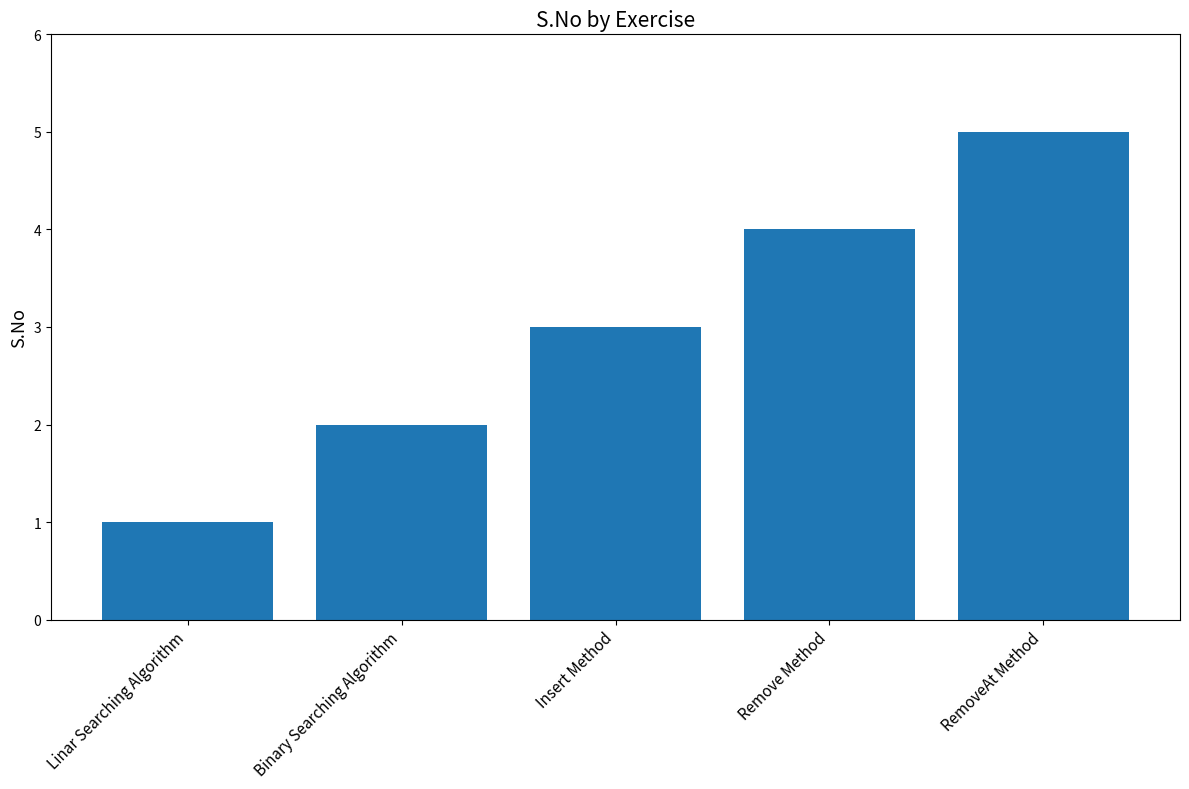

What is the approximate value at Remove Method?

4